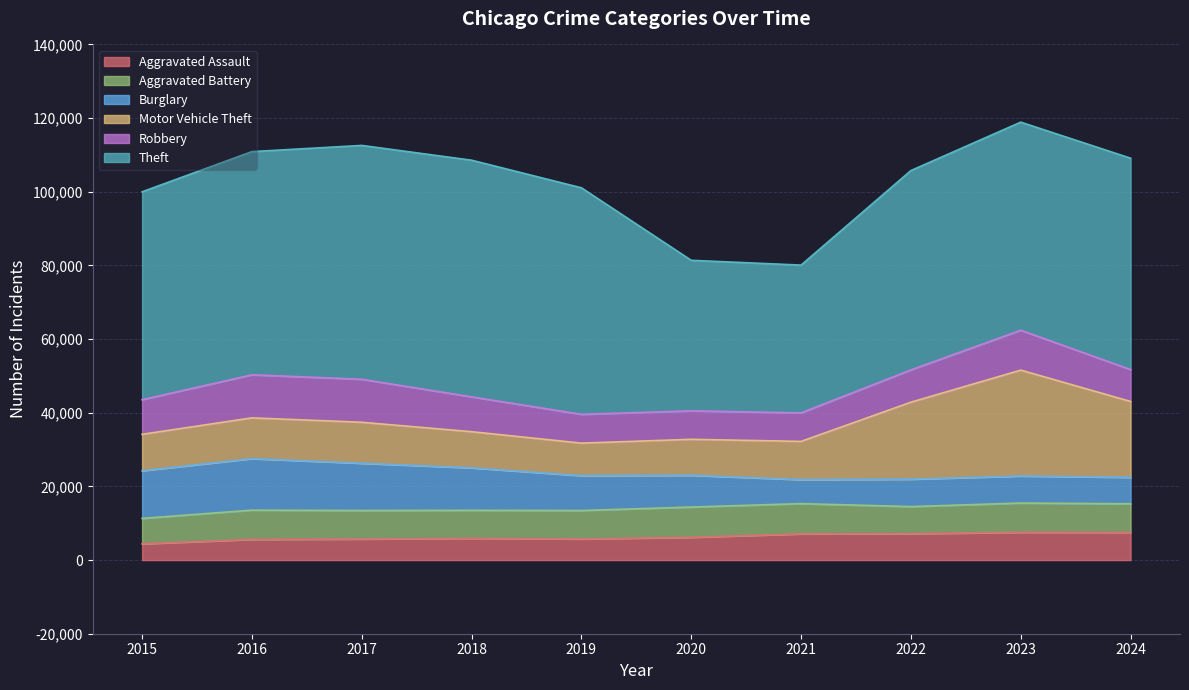

How many series are shown in this chart?

6